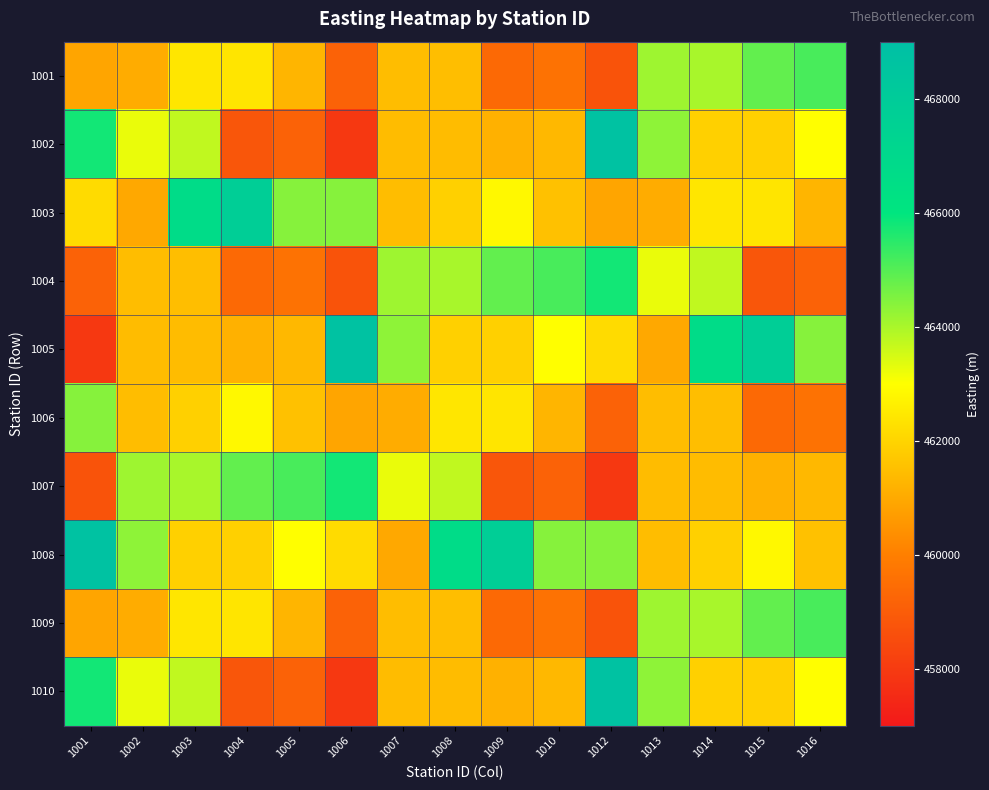

What is the smallest value displayed?

457918.5